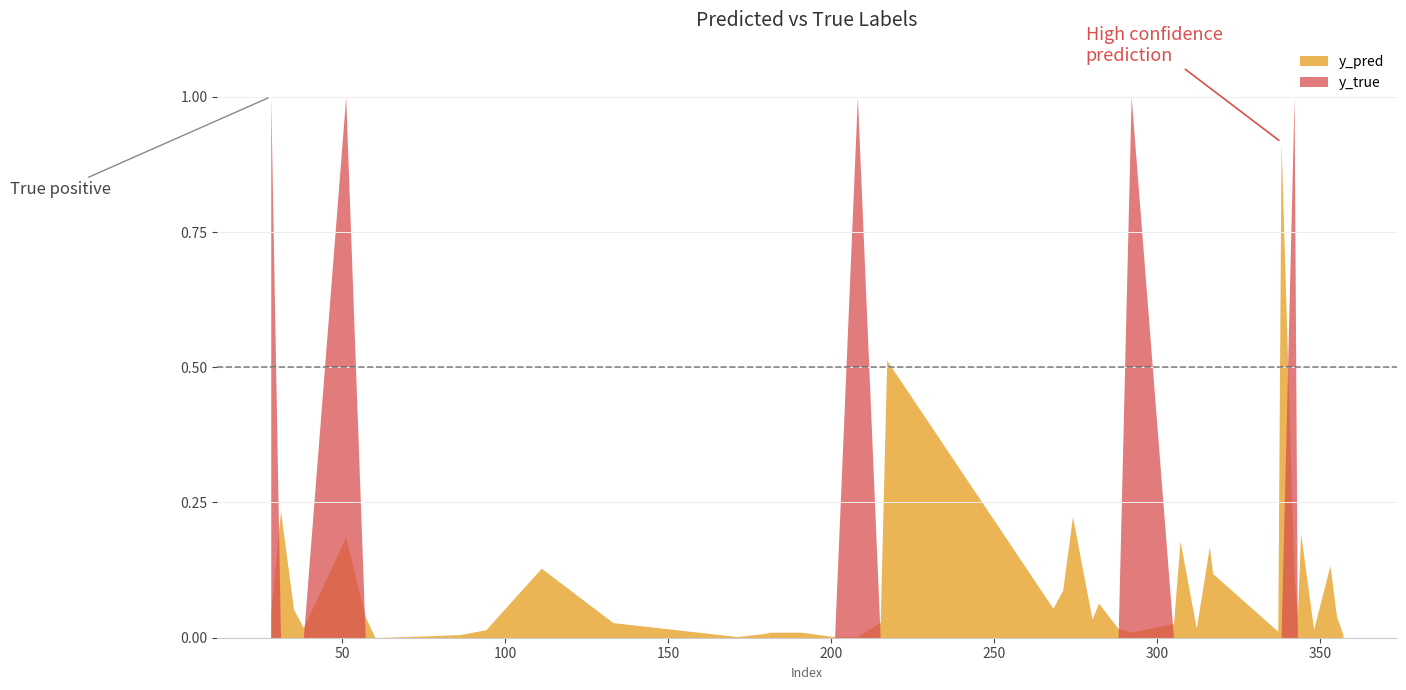

True or false: y_true has a value of 0.2 at 51.

False